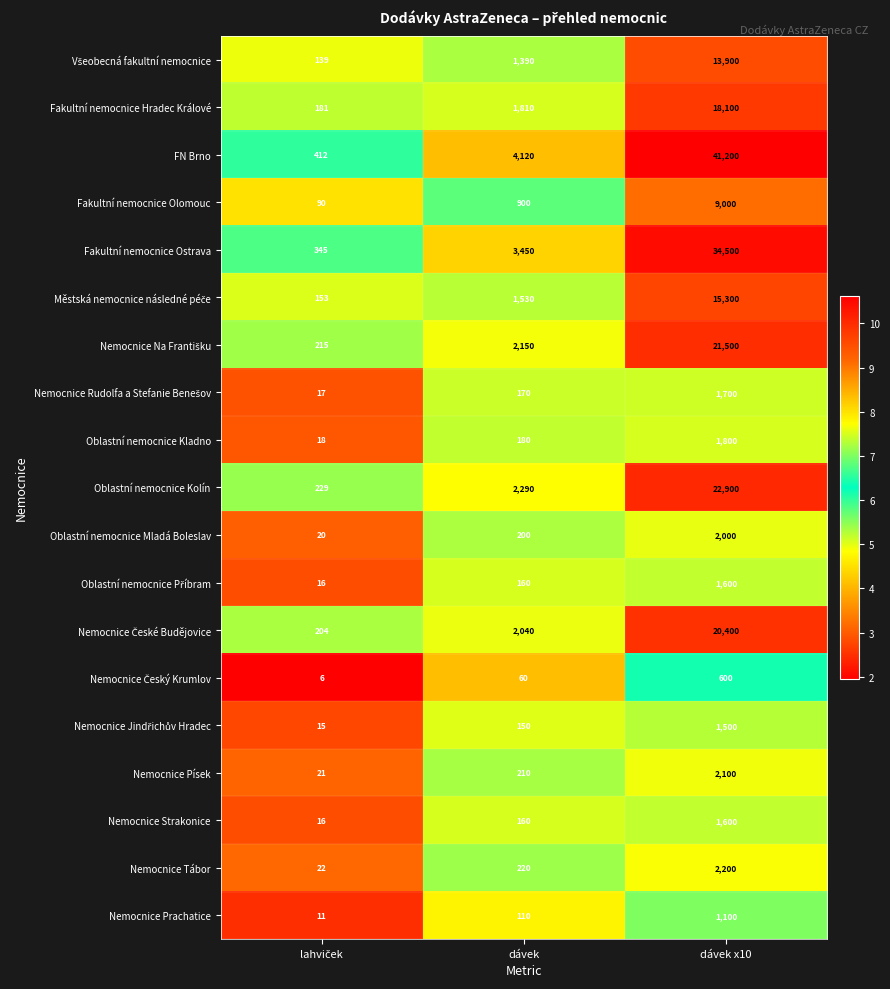

What is the difference between the highest and lowest values at dávek?

4060